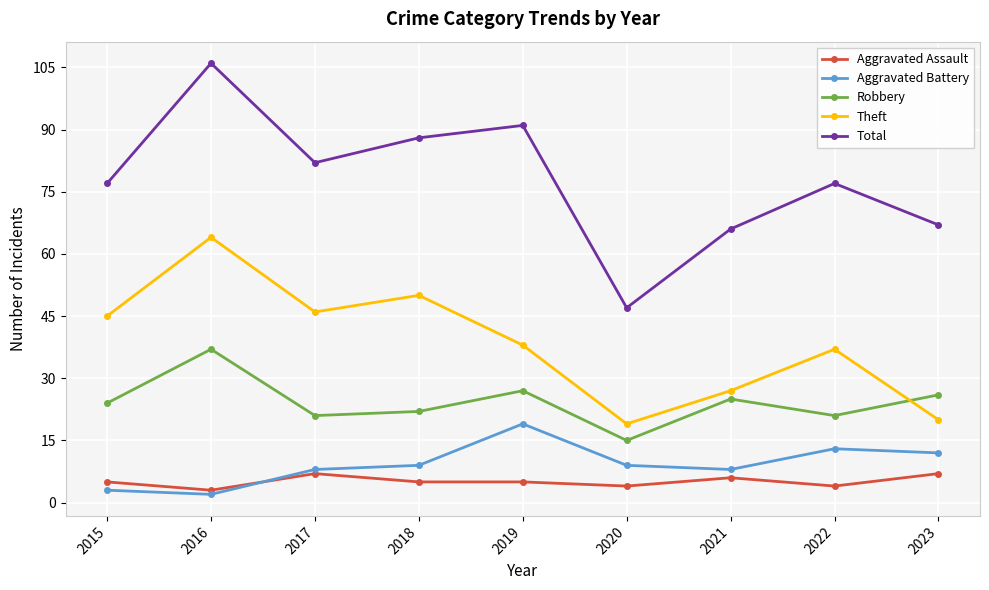

The value of Robbery at 2015 is 24. True or false?

True